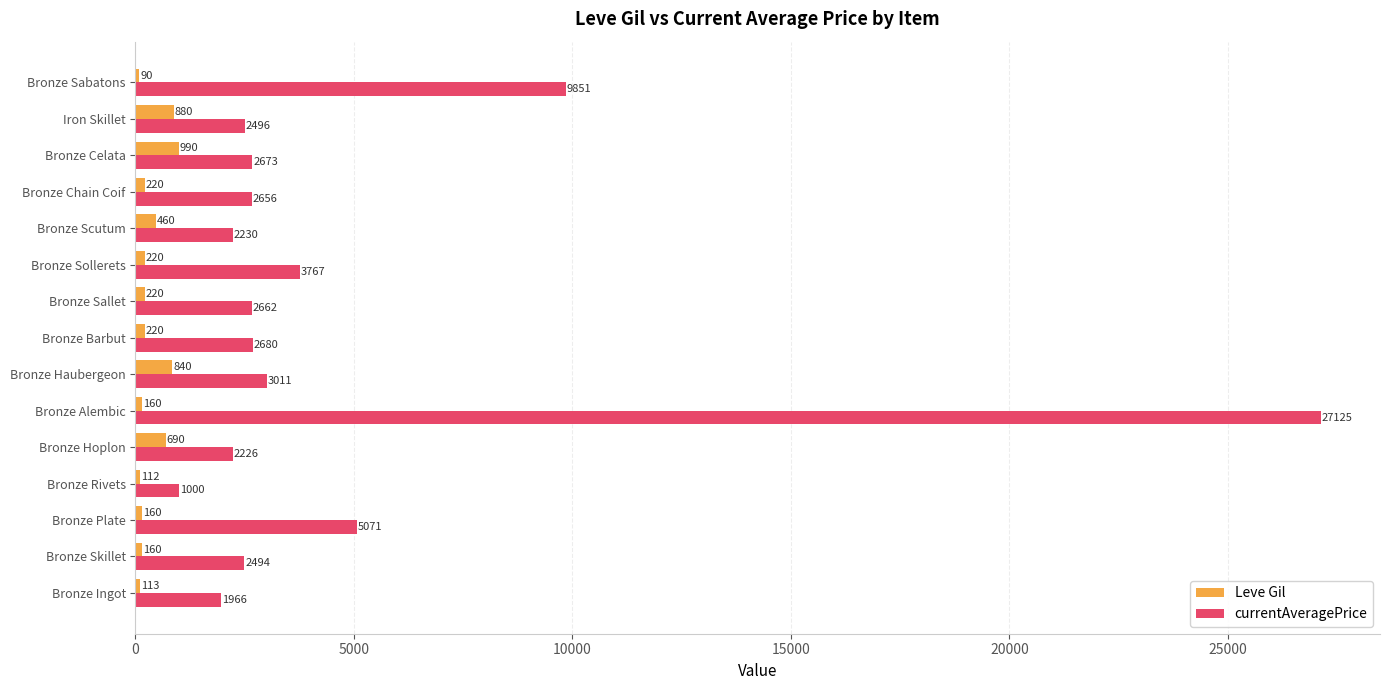

What is the sum of all currentAveragePrice values?

71908